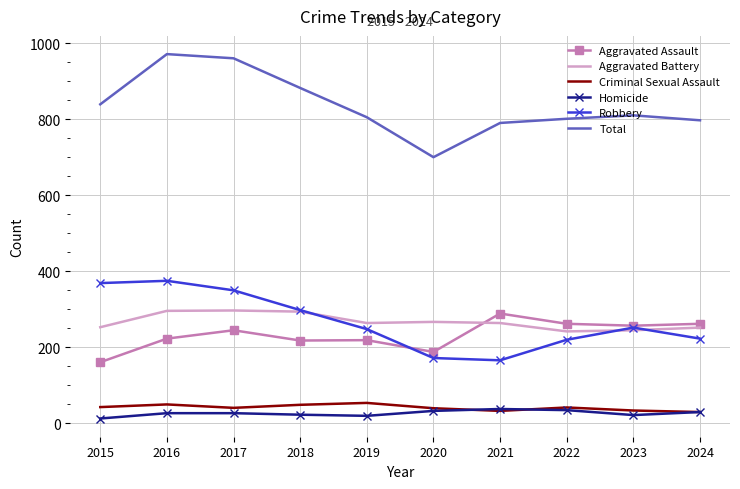

What is the minimum value shown in the chart?

13